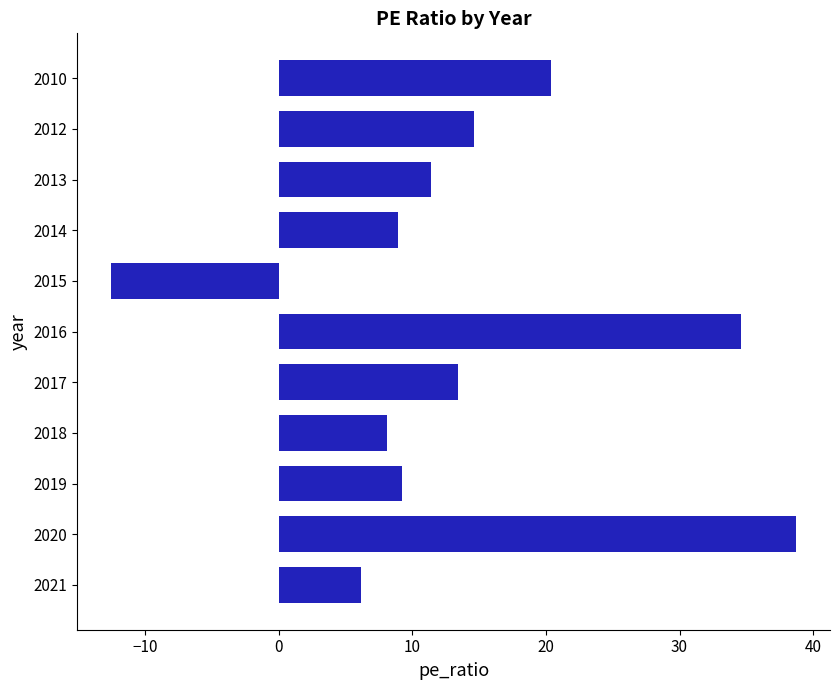

What is the average value?

13.9